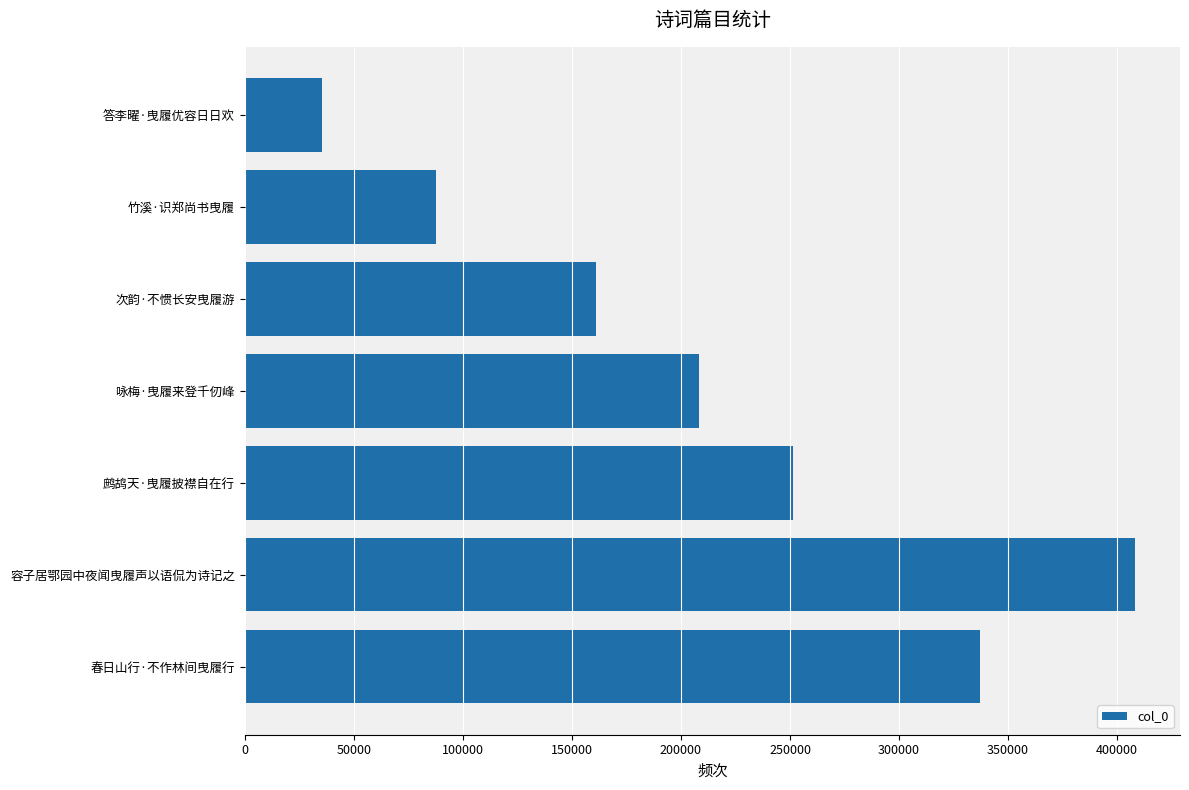

How many data points are less than 208420?

3